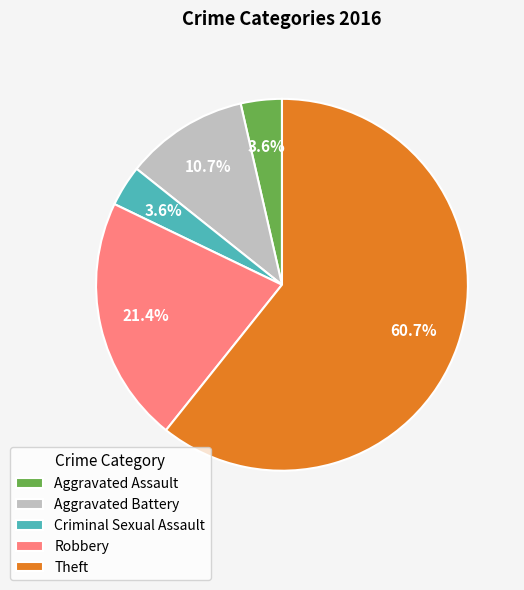

To the nearest percent, what is the combined percentage of Theft and Aggravated Assault?

64%